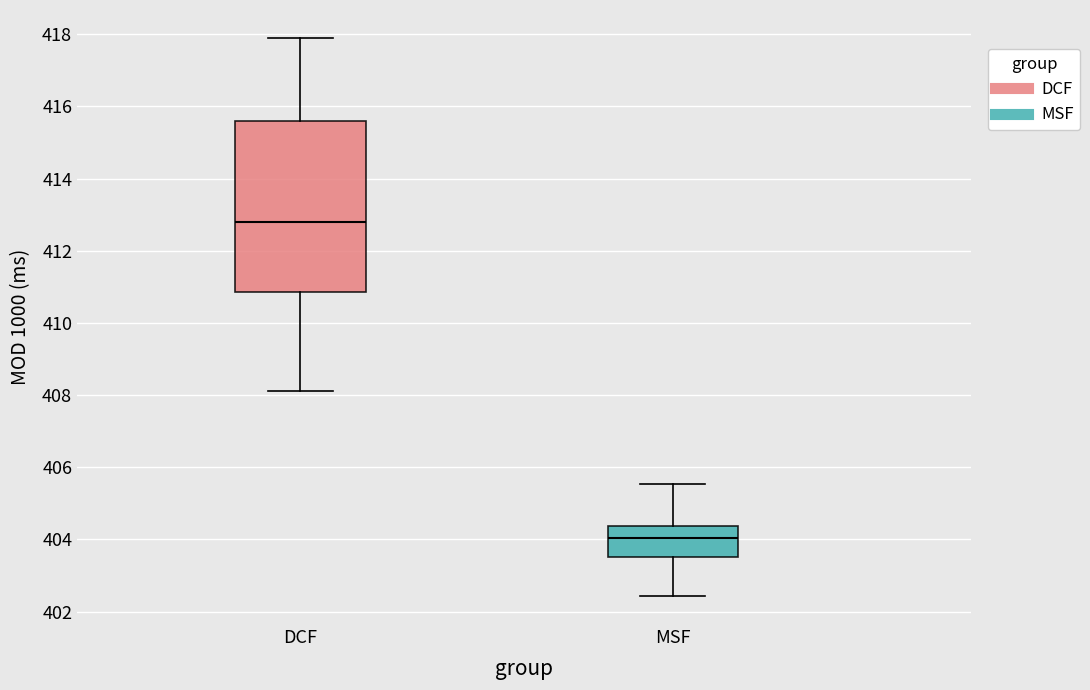

Where is the upper edge of the box for DCF on the y-axis? The values are not printed on the chart, so give them approximately, as read against the axis.

415.6